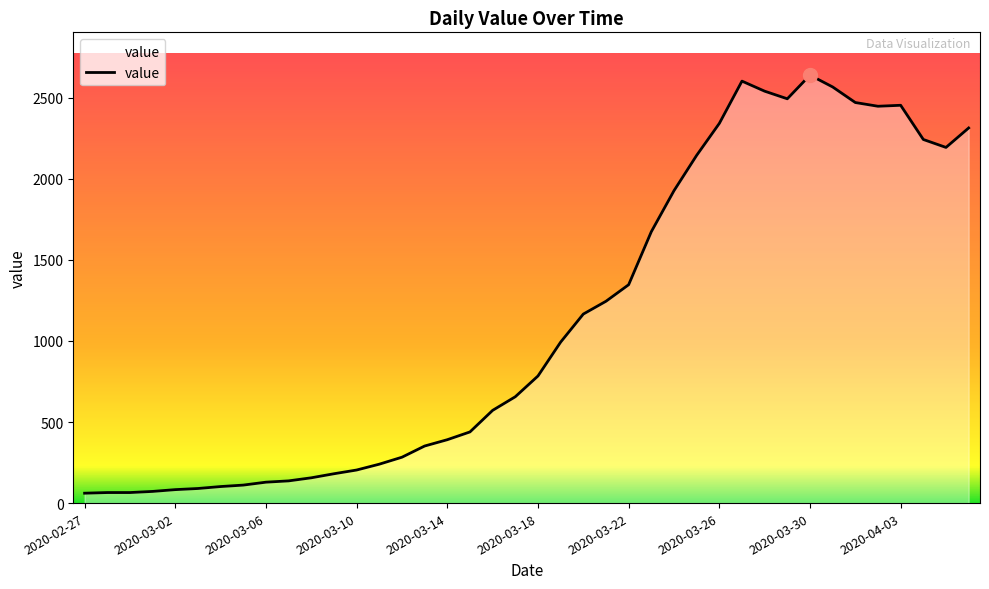

What is the greatest value displayed?

2640